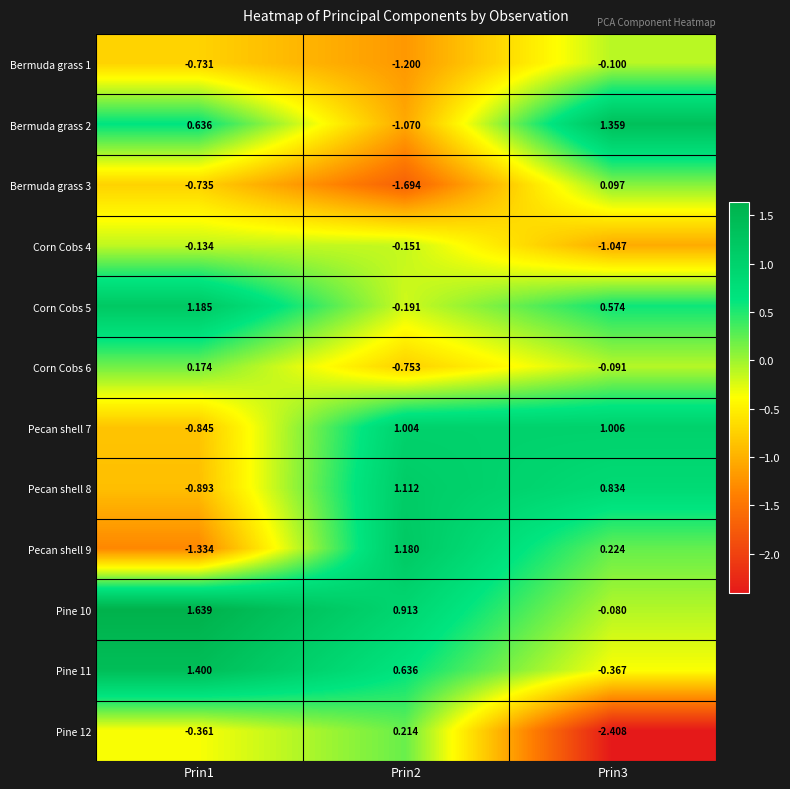

Is the value of Bermuda grass 3 at Prin1 greater than the value of Bermuda grass 2 at Prin1?

No